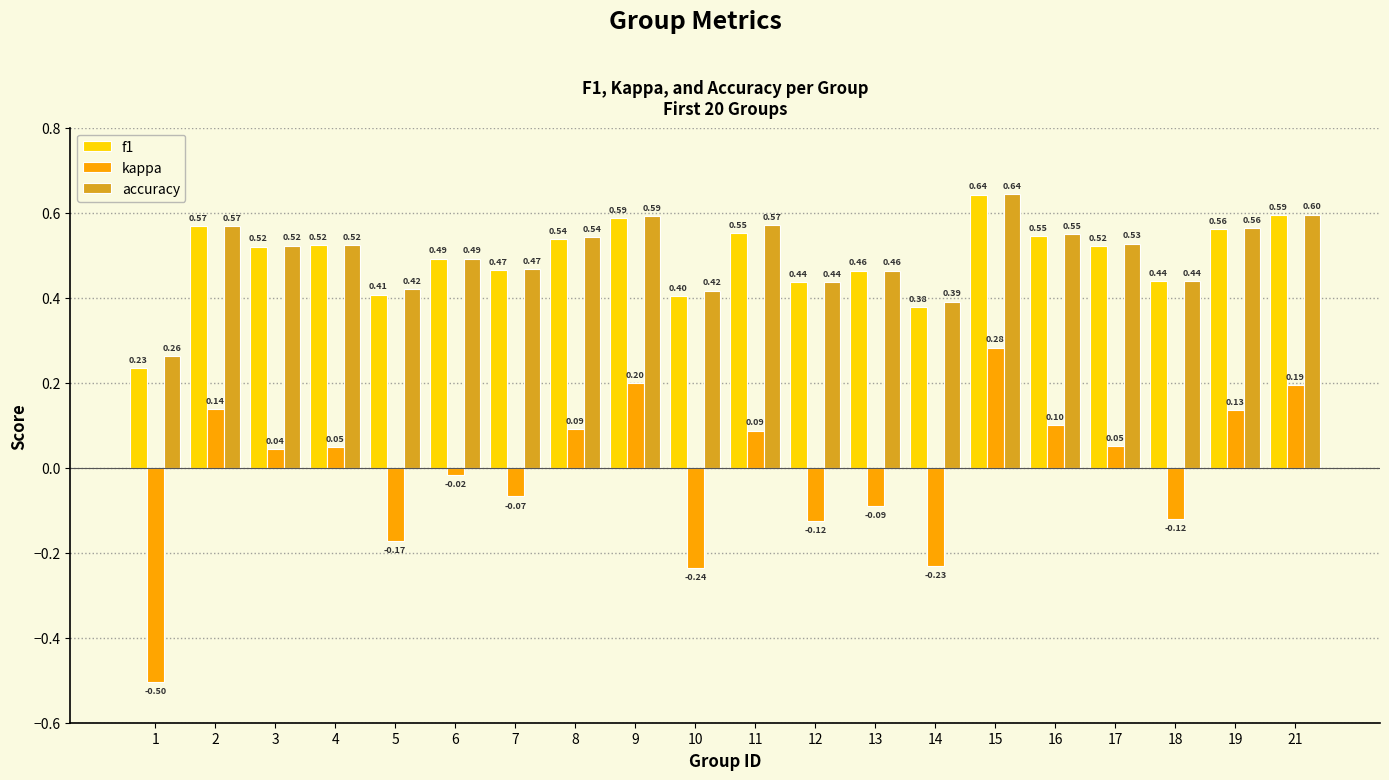

Rank the series at 5 from lowest to highest value.

kappa, f1, accuracy